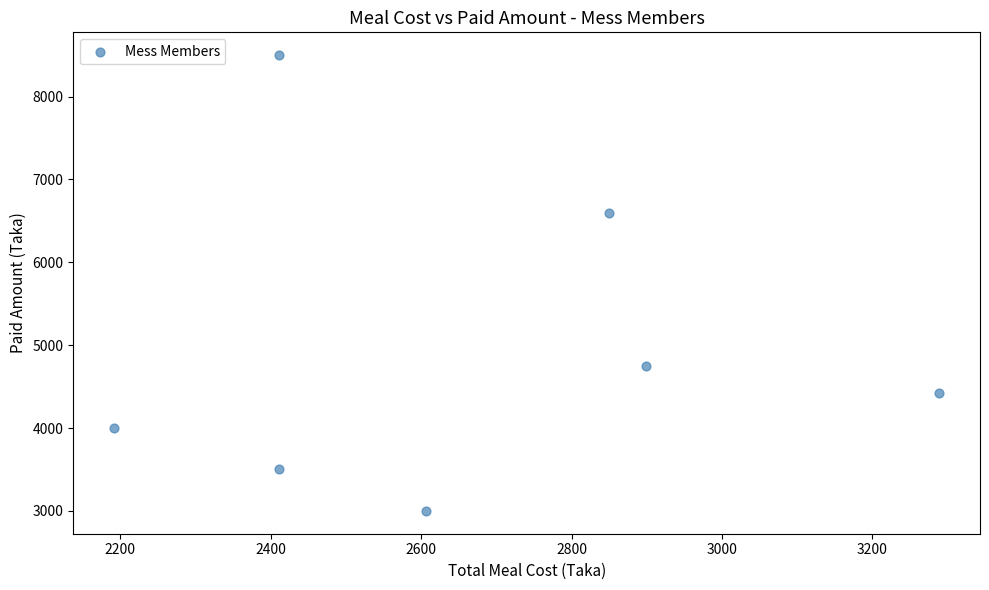

What Y value in the scatter plot is closest to 5750?

6600.0